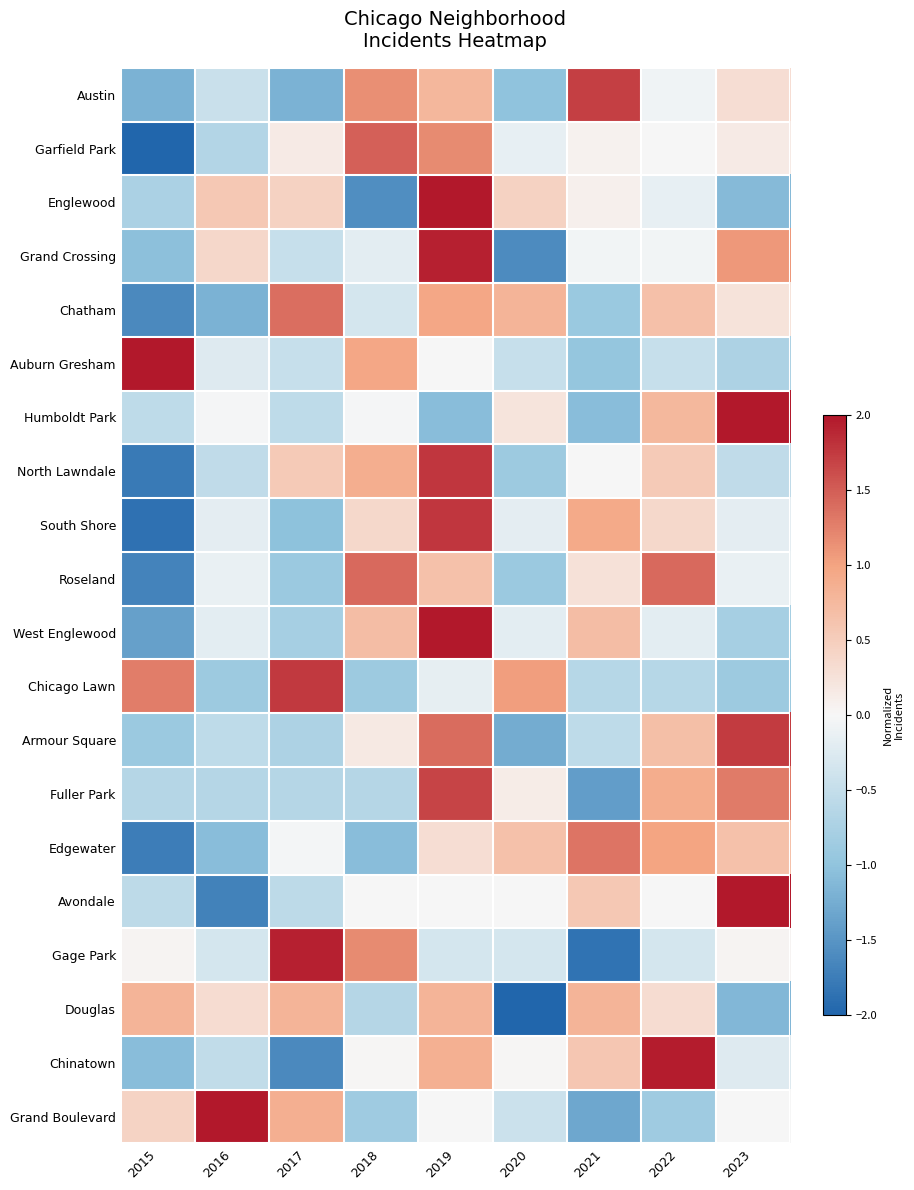

What is the minimum value shown in the chart?

-2.2